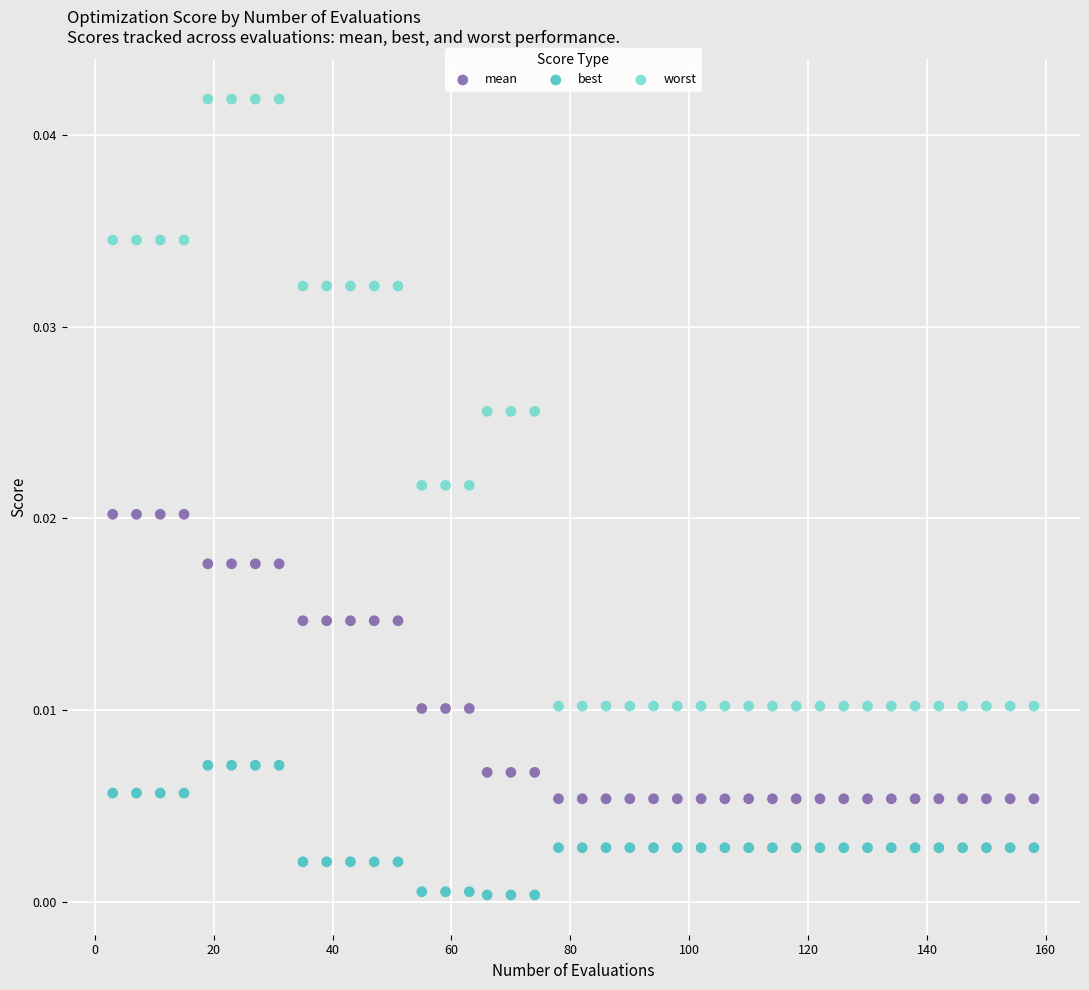

Which series has the largest Y range (max minus min)?

worst